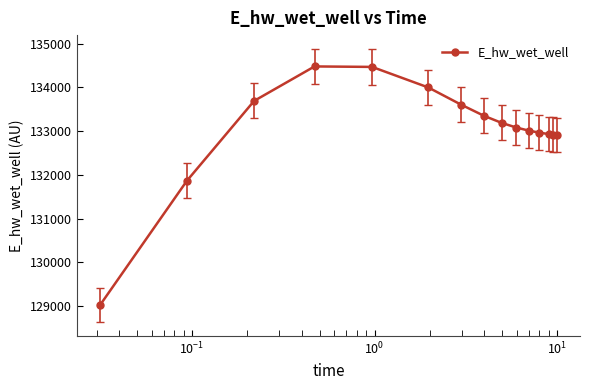

What is the difference between the maximum and minimum values?

5462.7